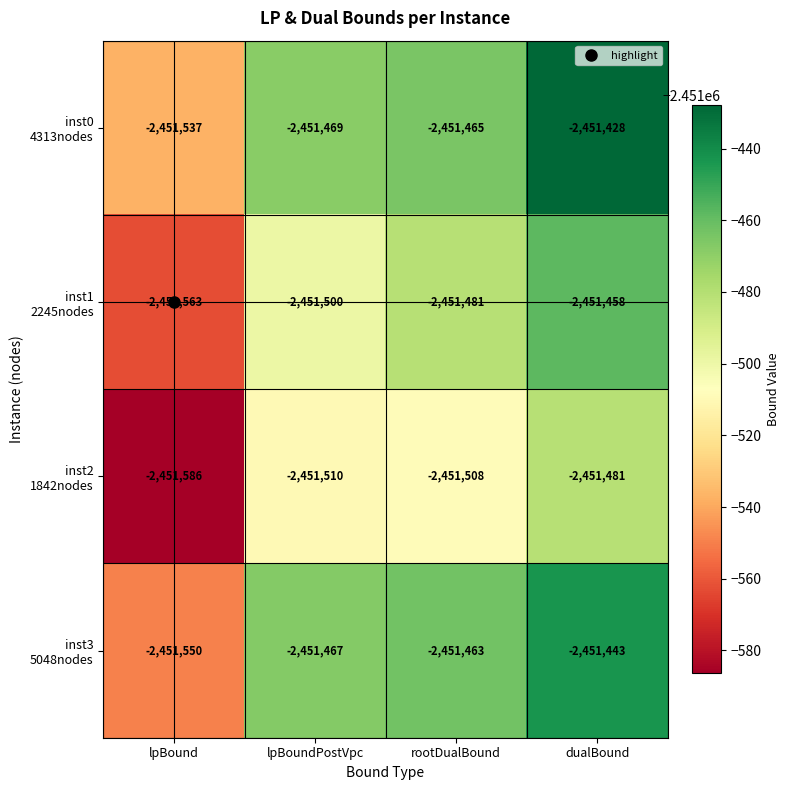

What is the spread (max minus min) of values at lpBound?

49